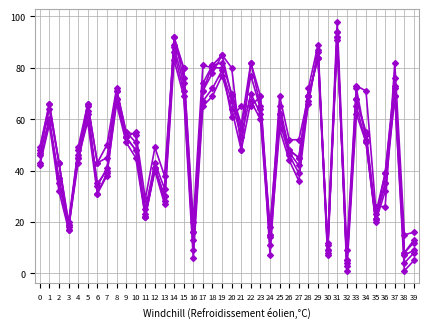

Which label corresponds to the largest value in the chart?

31